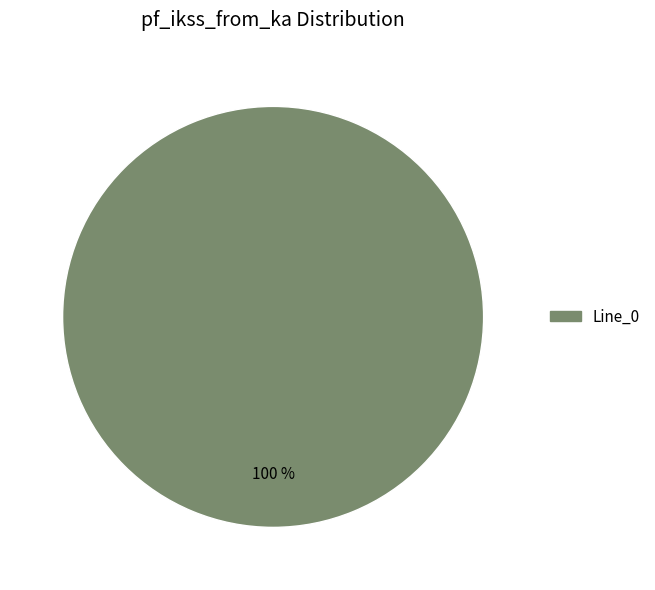

Does any single category account for the majority?

Yes